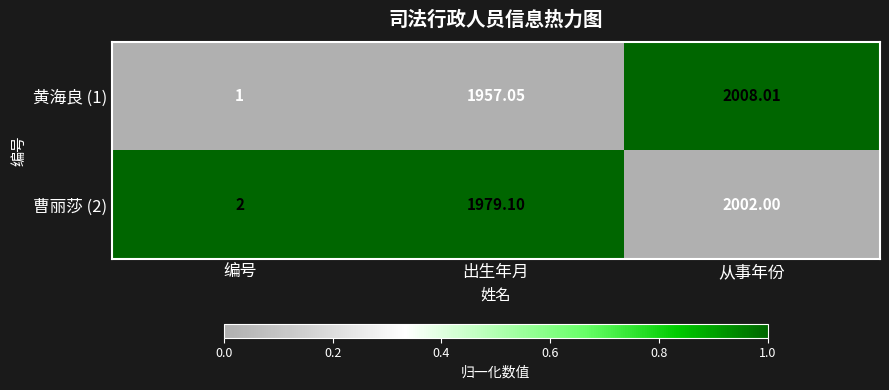

At which category does the chart reach its peak across all series?

从事年份